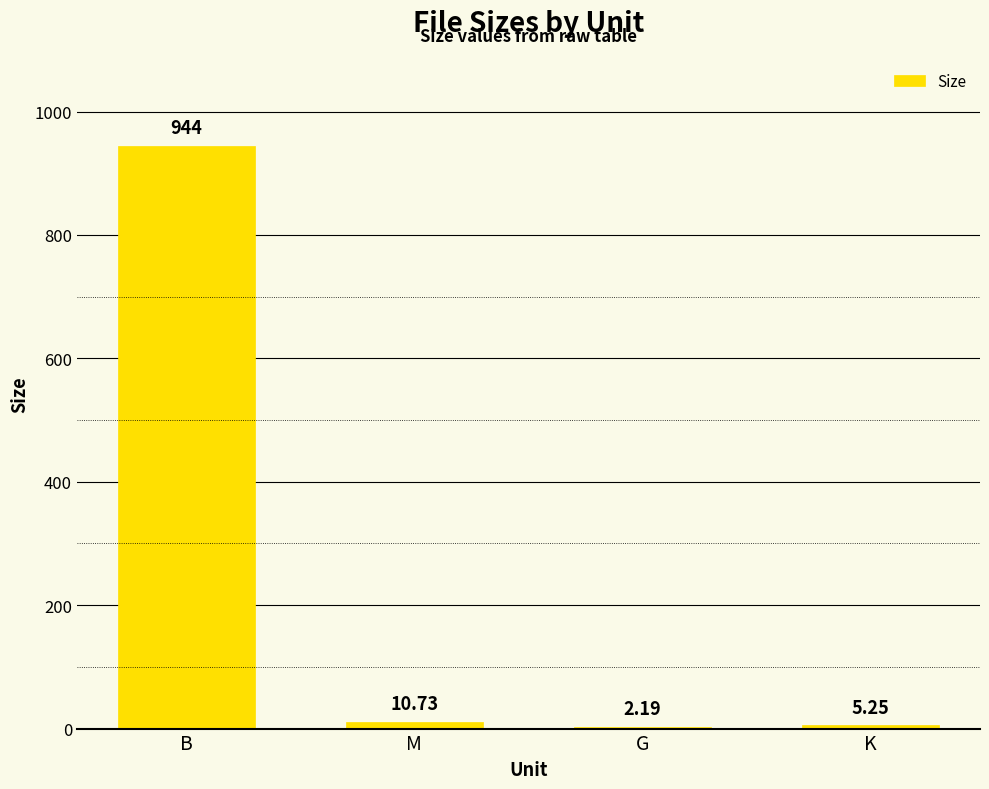

Which category has the highest value across all series?

B